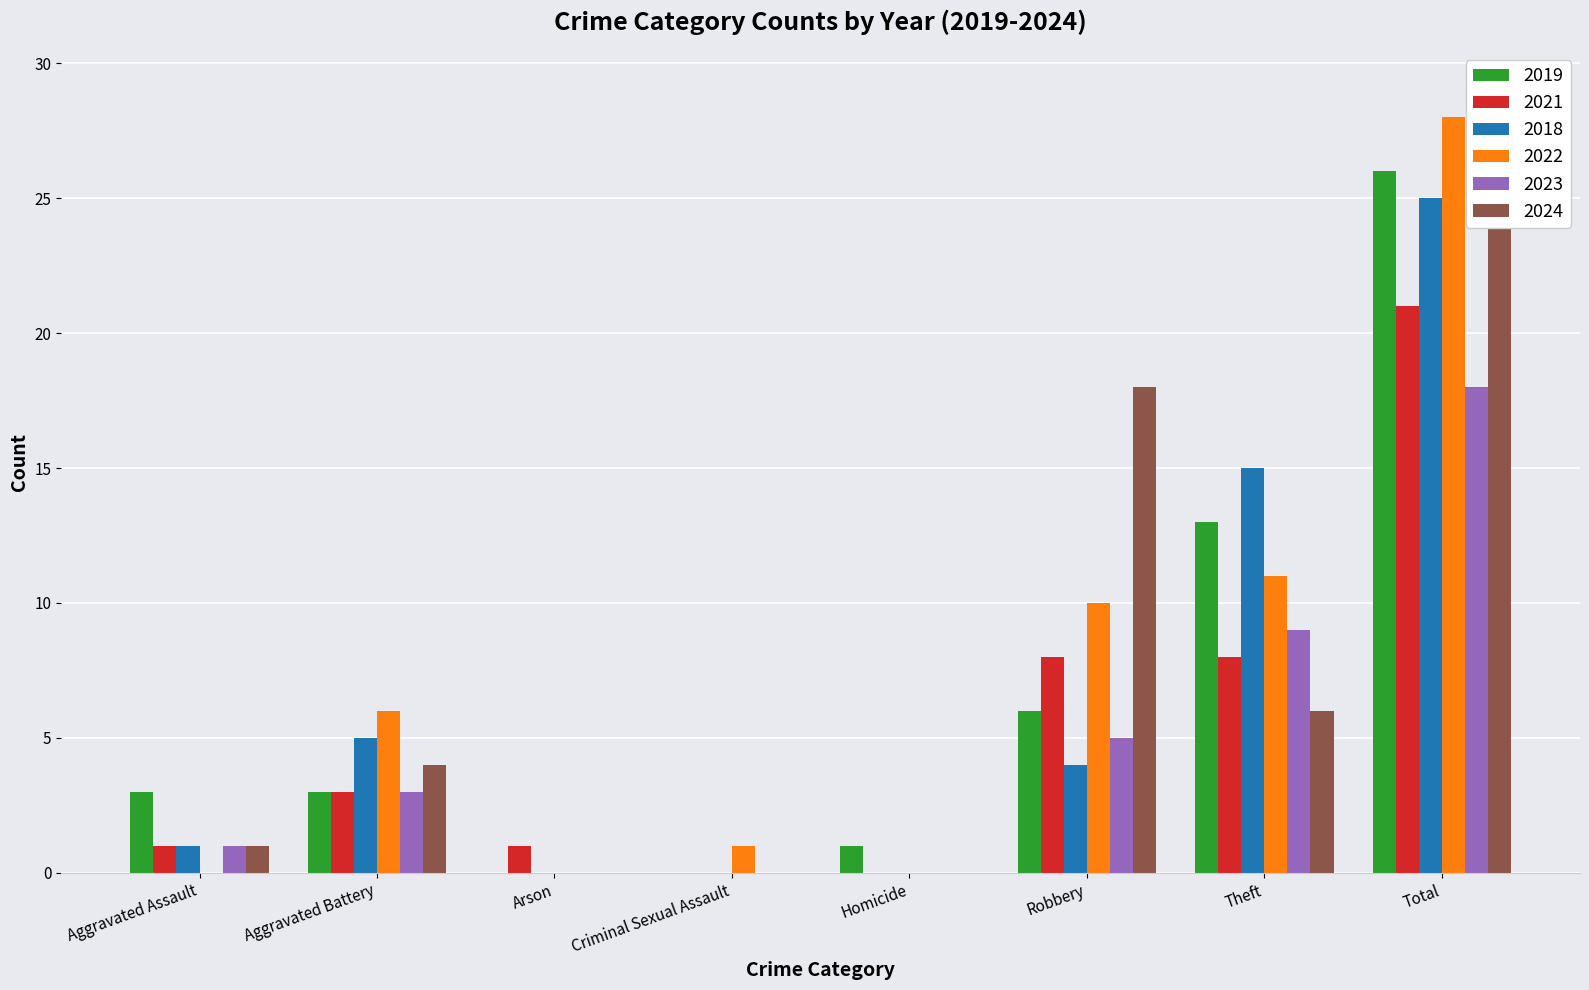

Is it true that 2022 equals -12 at Homicide?

False